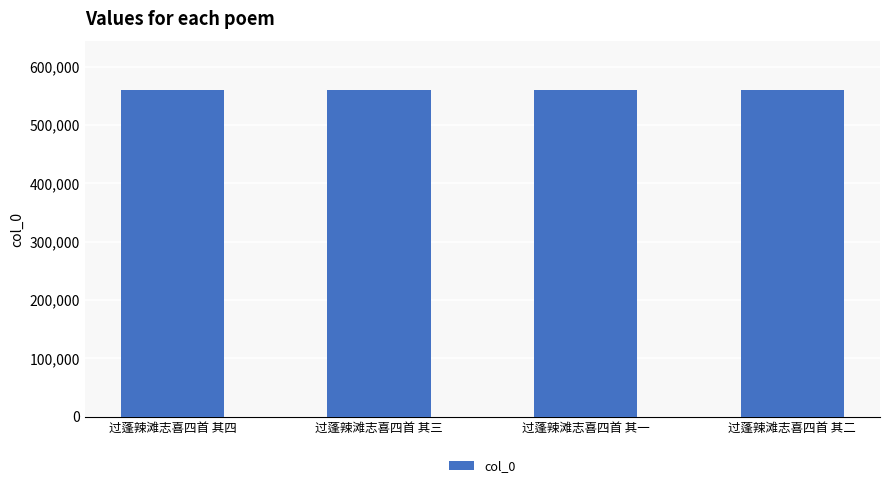

What is the sum of all values?

2237450